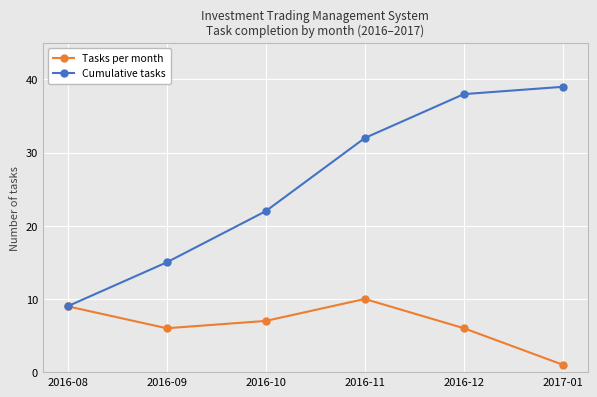

What is the difference between the Tasks per month values at 2016-10 and 2016-09?

1